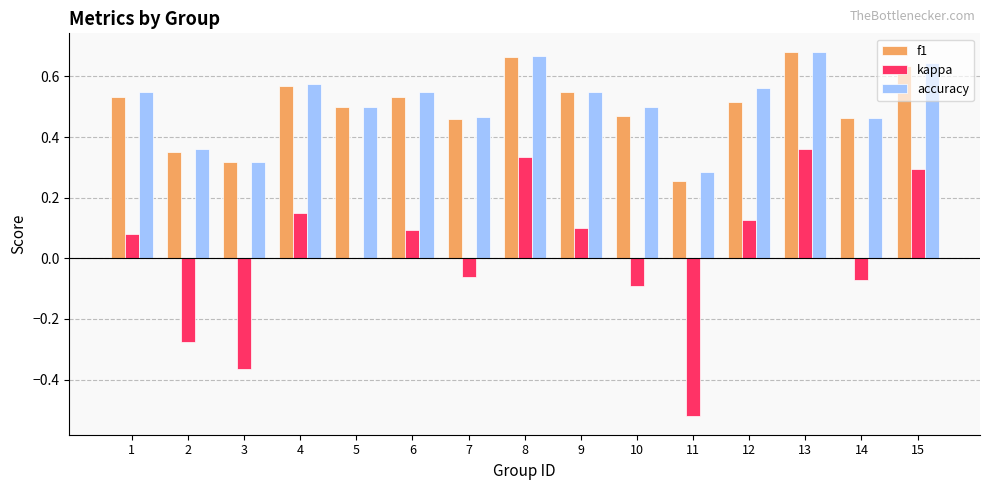

Which series has the largest range (max minus min)?

kappa